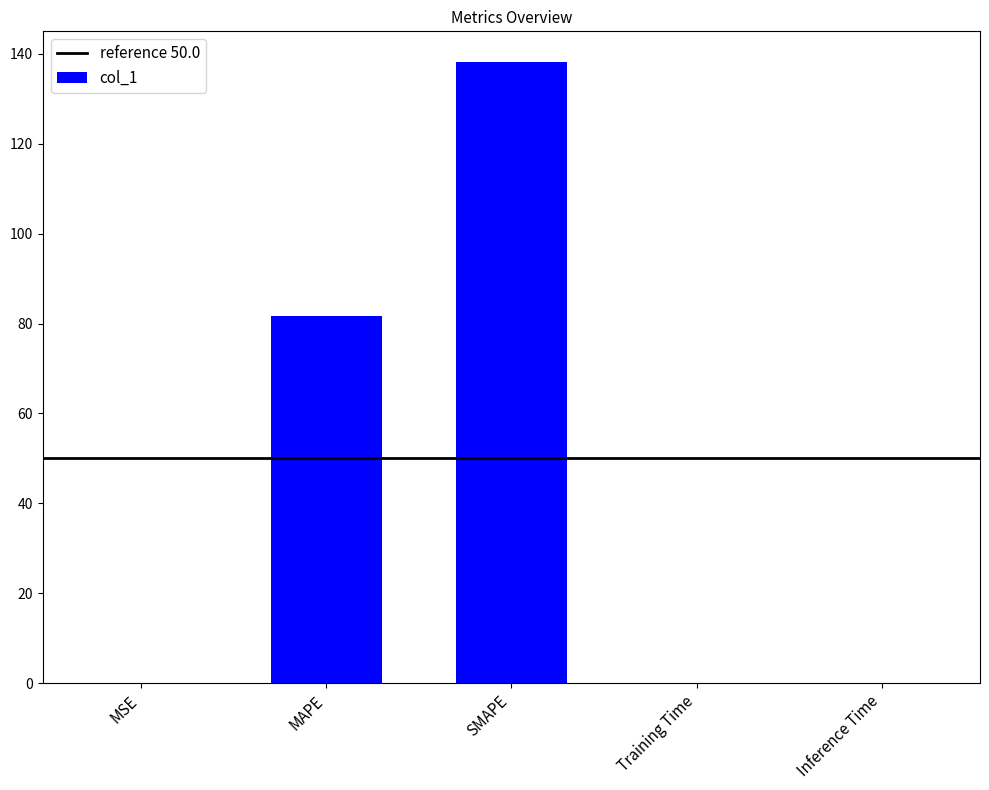

Are the bars grouped side by side (vs. stacked)?

No